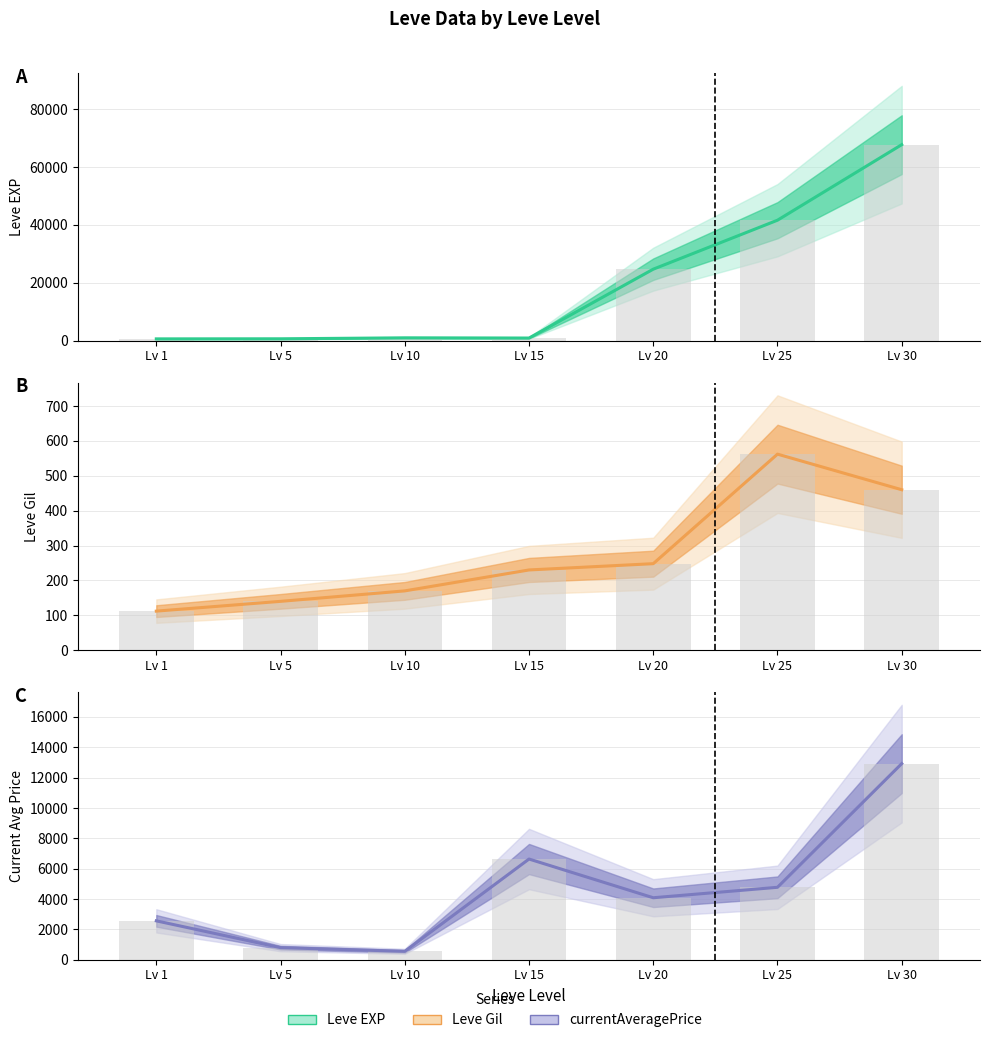

What is the difference between the currentAveragePrice values at Lv 15 and Lv 20?

2551.8